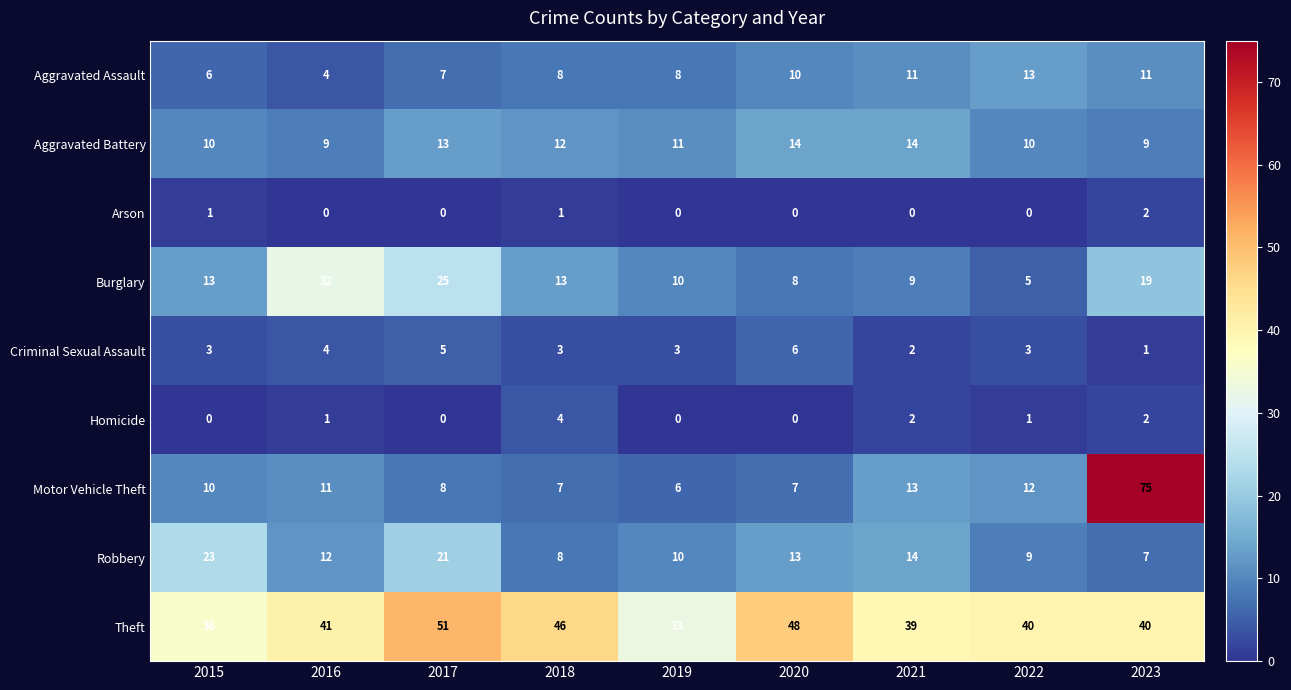

List the series in order of their peak value, lowest first.

Arson, Homicide, Criminal Sexual Assault, Aggravated Assault, Aggravated Battery, Robbery, Burglary, Theft, Motor Vehicle Theft